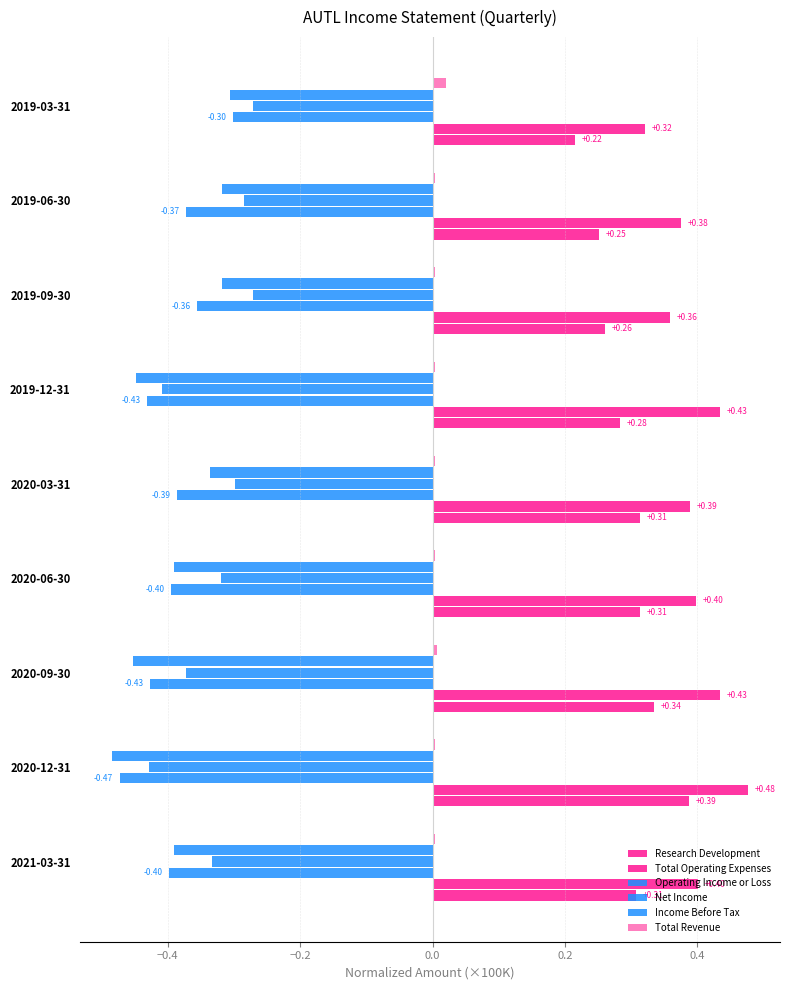

Count the number of categories in the chart.

9